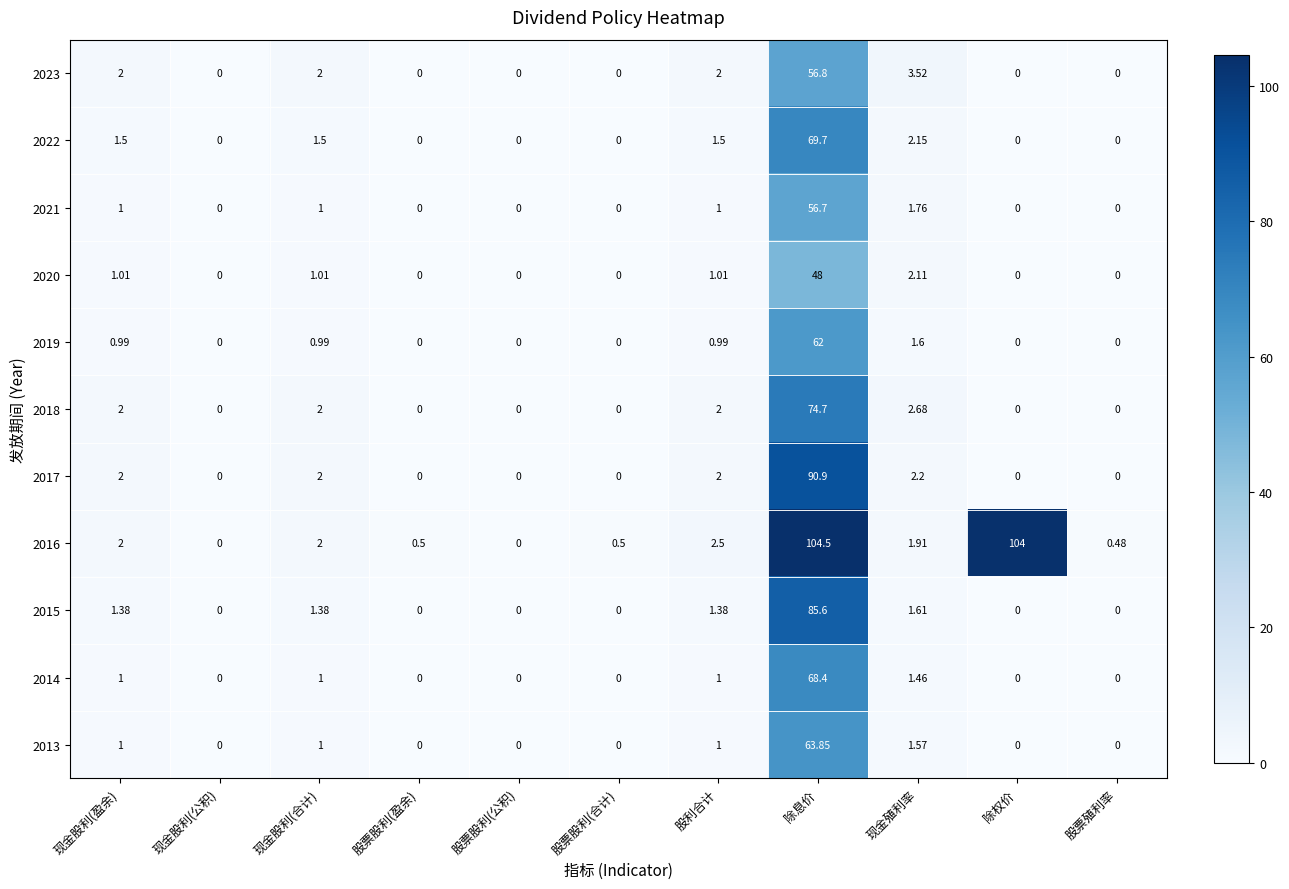

Rank the series by their maximum value, from highest to lowest.

2016, 2017, 2015, 2018, 2022, 2014, 2013, 2019, 2023, 2021, 2020